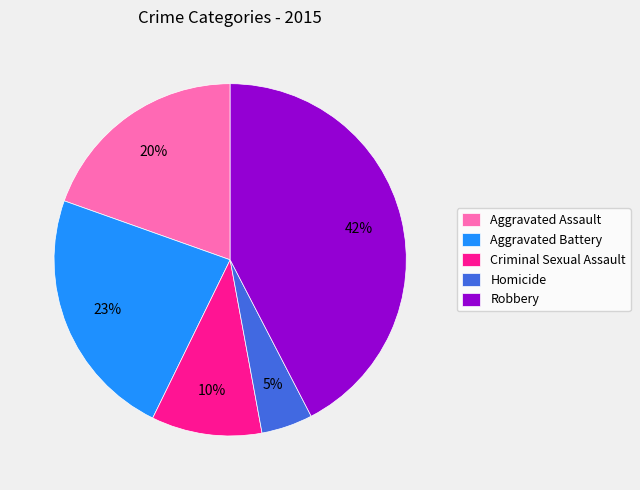

To the nearest percent, what percentage of the pie is Aggravated Assault?

20%